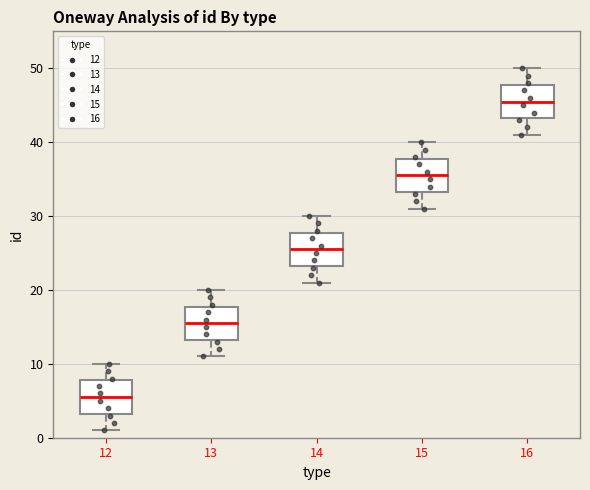

Where does the median line of the box at x = 15 sit on the y-axis? The values are not printed on the chart, so give them approximately, as read against the axis.

36